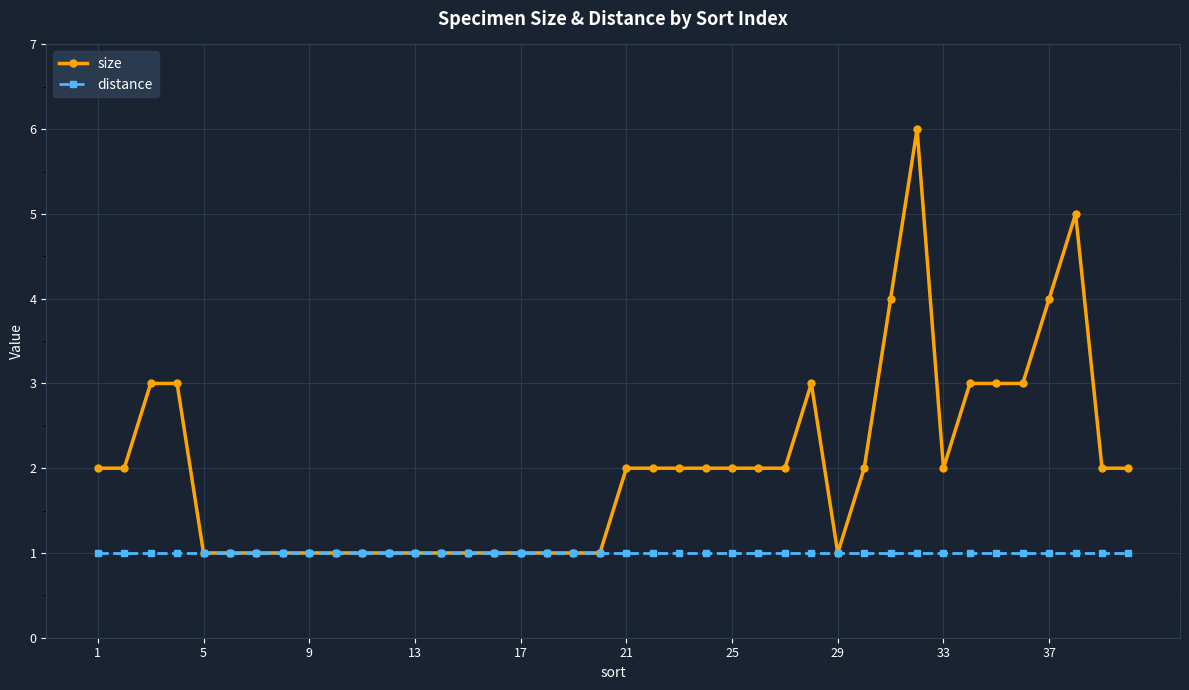

What is the value of the size point at the 29th from the left?

1